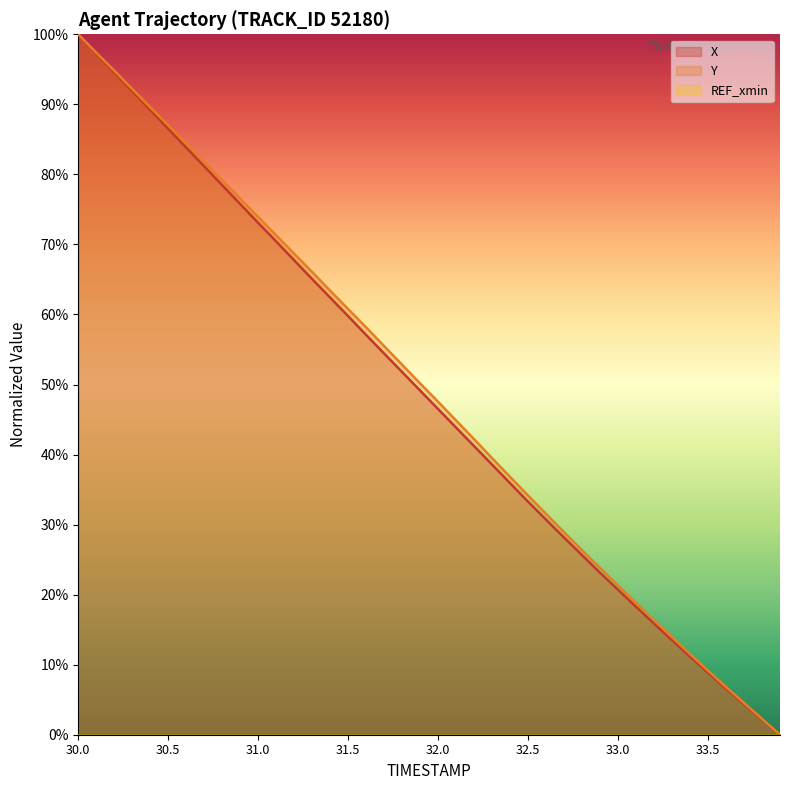

True or false: X has a value of 86.5 at 30.5.

True